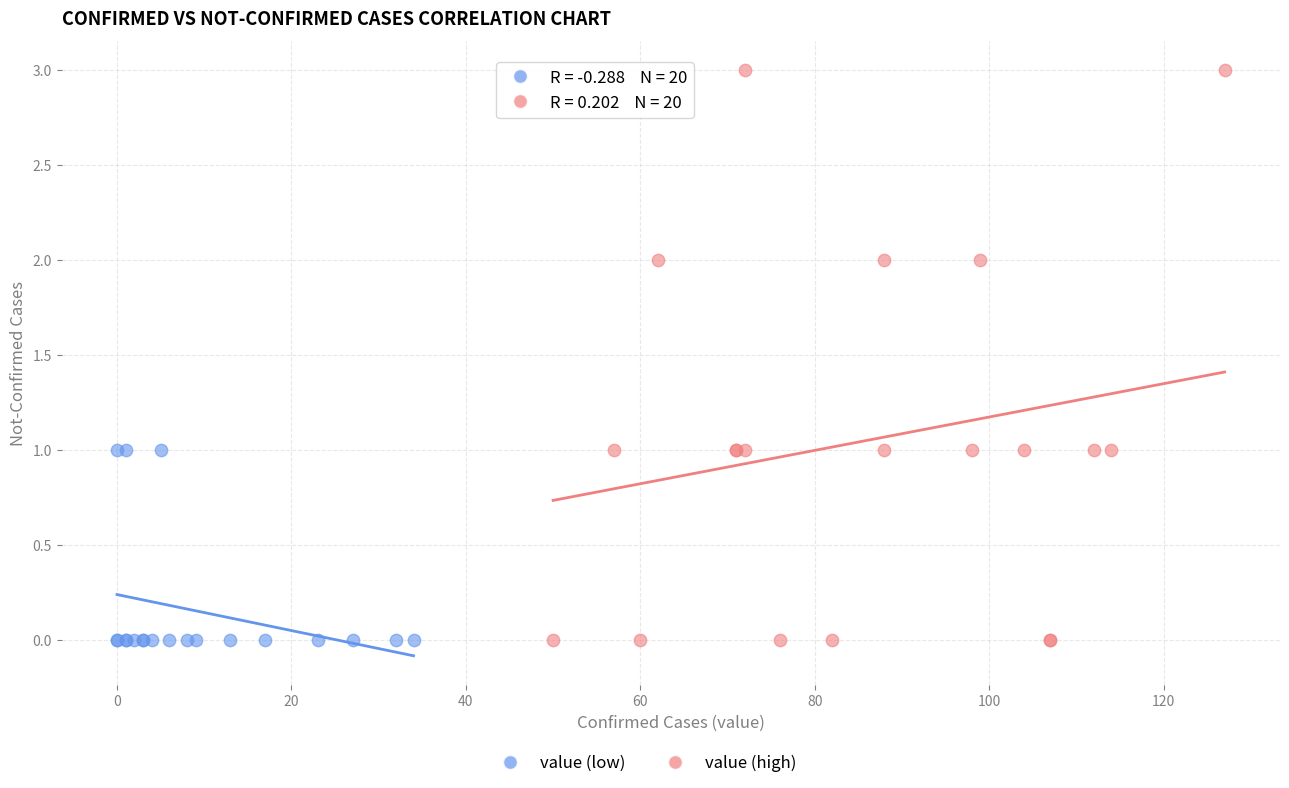

Which series contains the highest Y value?

value (high)